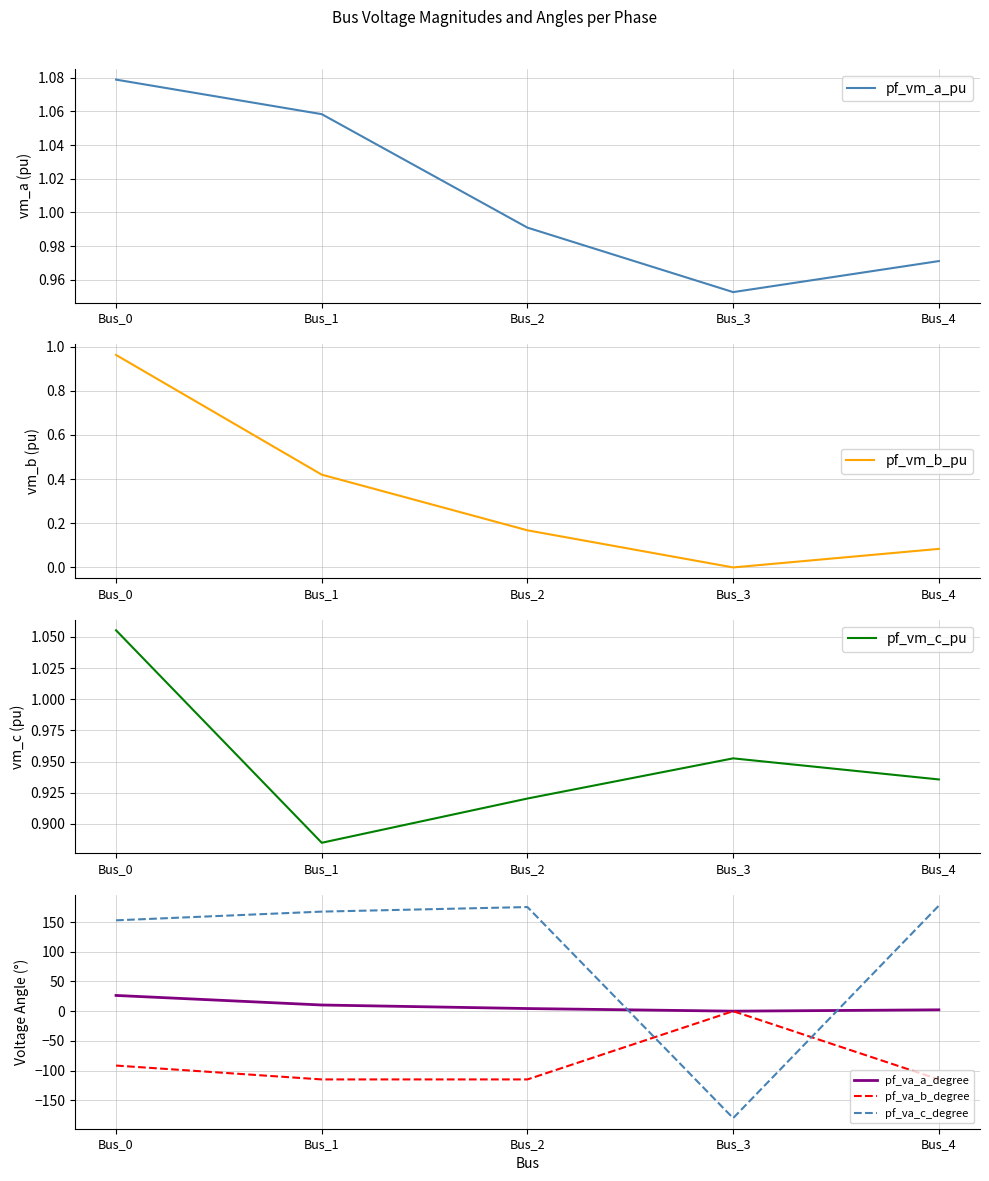

Where is the first local minimum for pf_vm_b_pu?

Bus_3